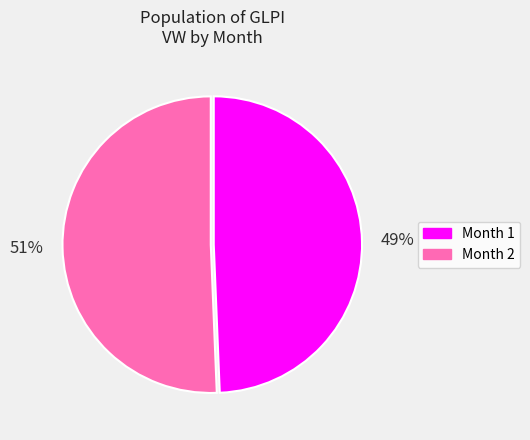

Between Month 1 and Month 2, which is larger?

Month 2